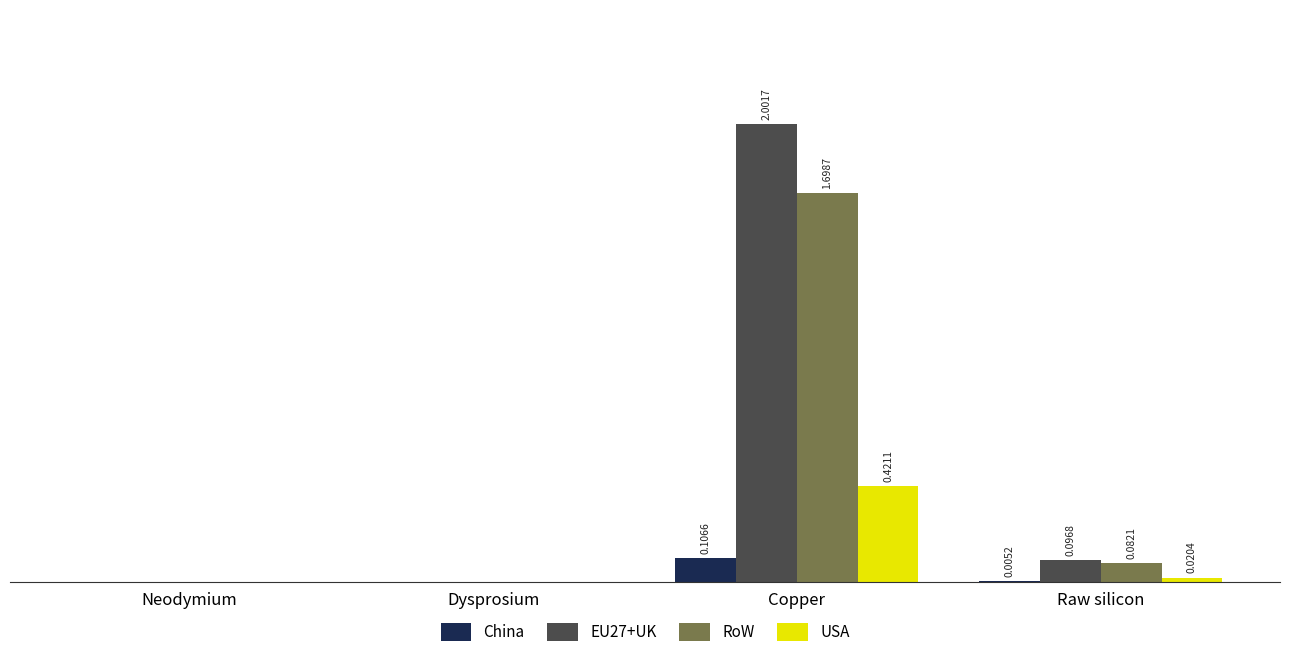

Which category has the highest value in the USA series?

Copper